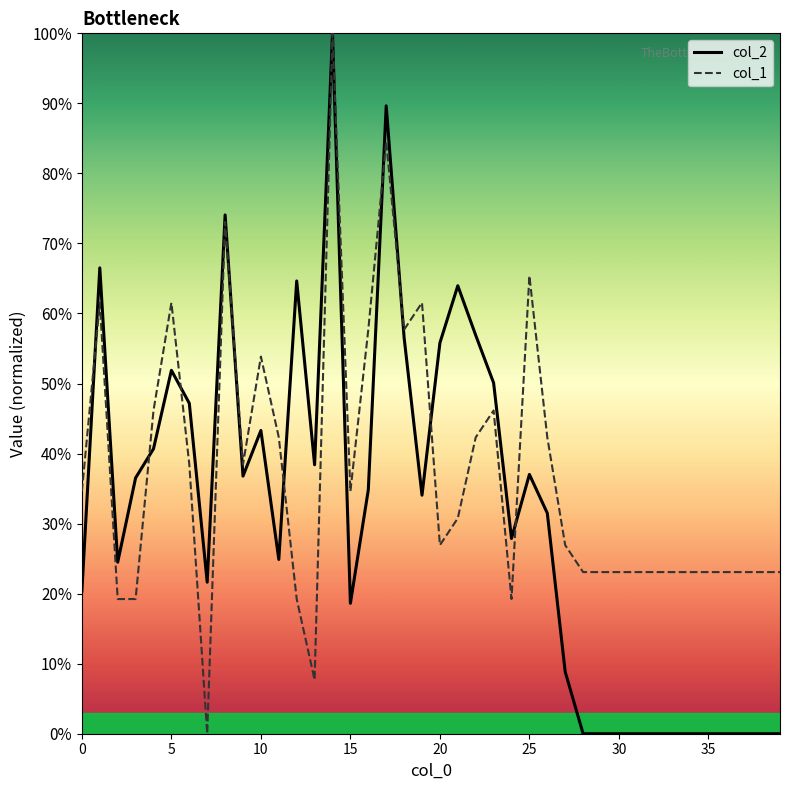

What is the maximum value shown in the chart?

100.0